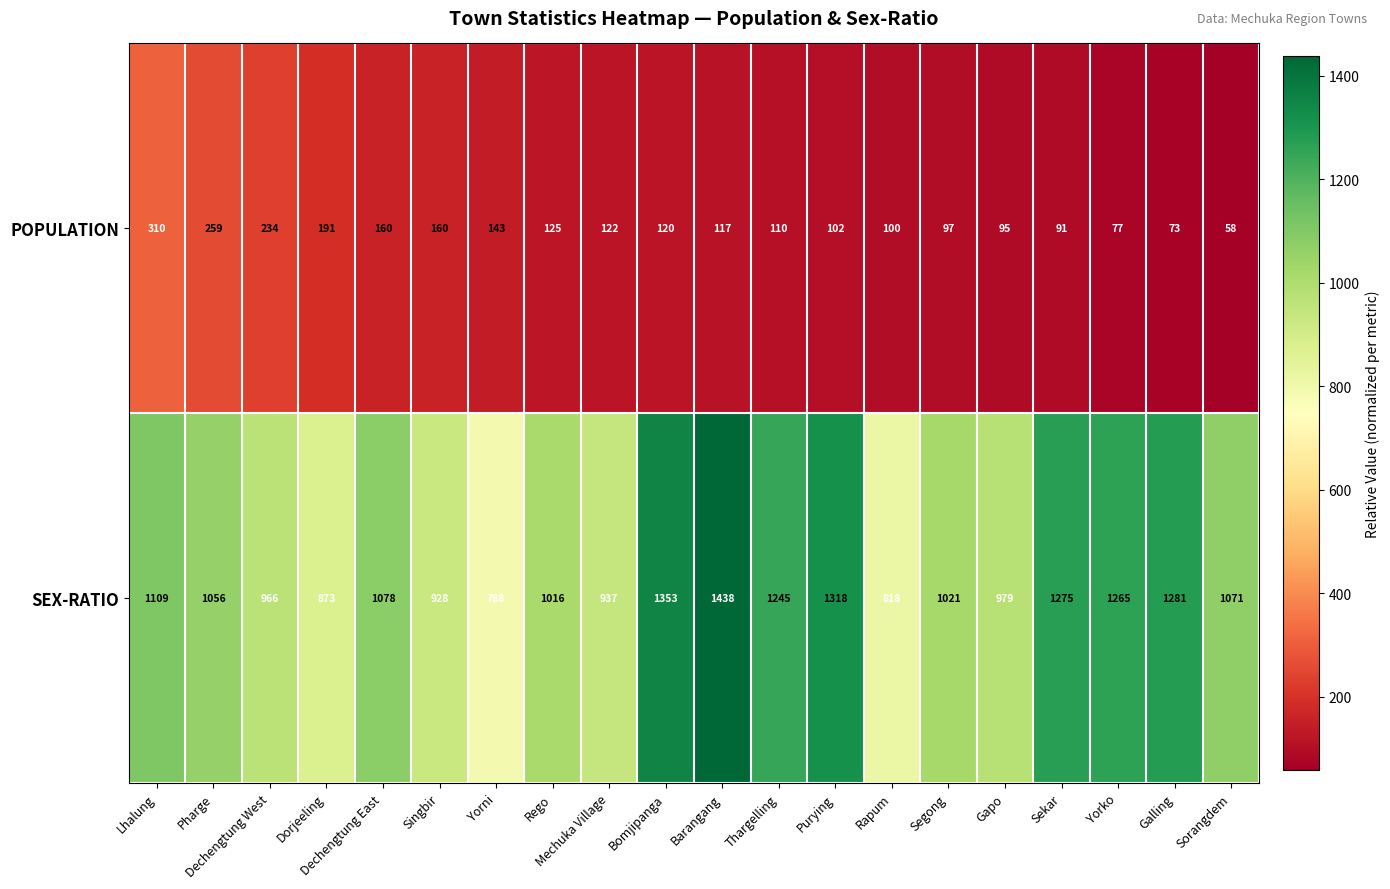

Between Purying and Segong, which series saw the biggest shift?

SEX-RATIO